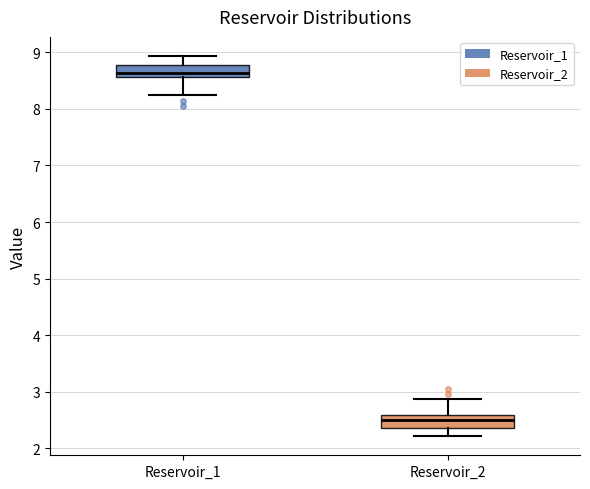

Reading left to right, transcribe this box plot: for each box, give where its median line is, the range the box spans, and where its two whiskers end, as read against the y-axis. The values are not printed on the chart, so give them approximately, as read against the axis.

Reservoir_1: median 8.6 (just above the box's lower edge), box 8.6 to 8.8, whiskers 8.2 to 8.9
Reservoir_2: median 2.5, box 2.4 to 2.6, whiskers 2.2 to 2.9